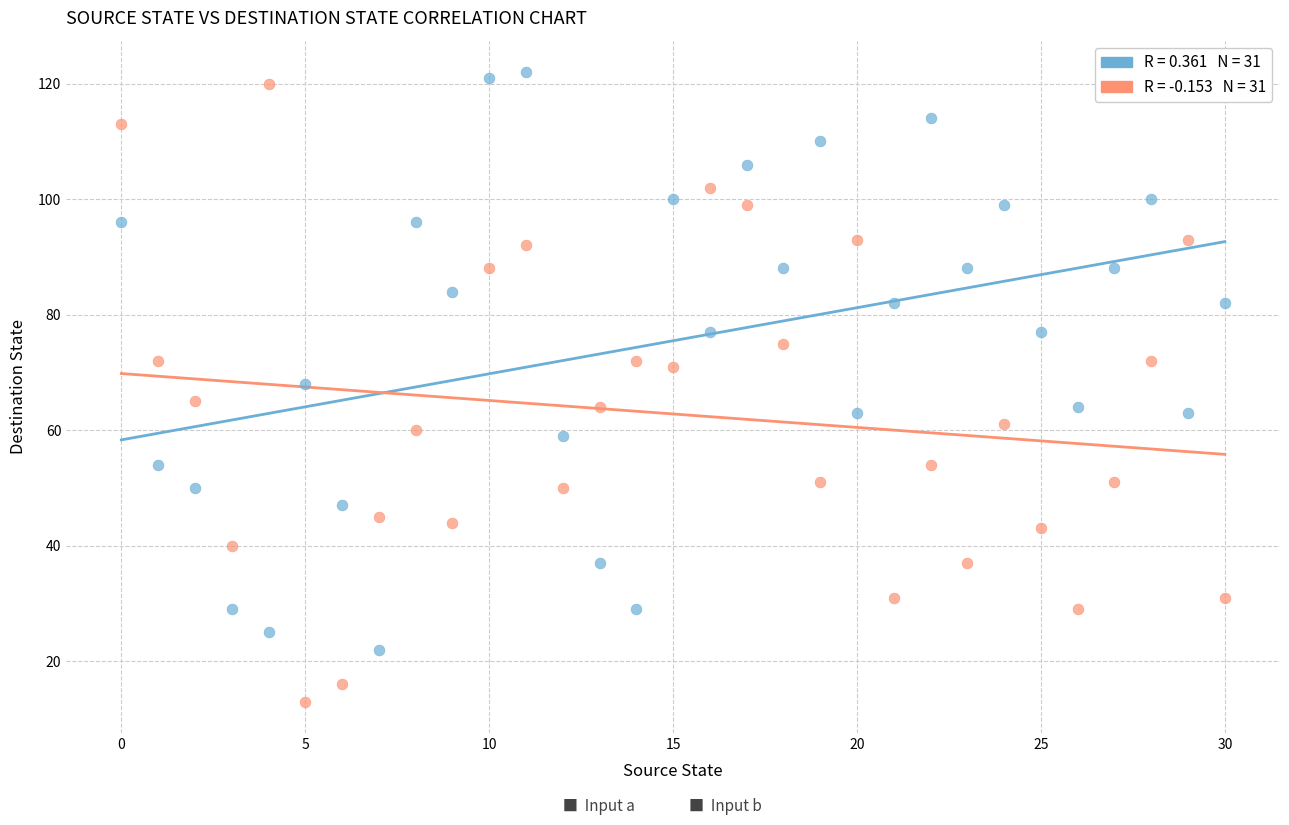

Across all data points, what is the range of Y values (max minus min)?

109